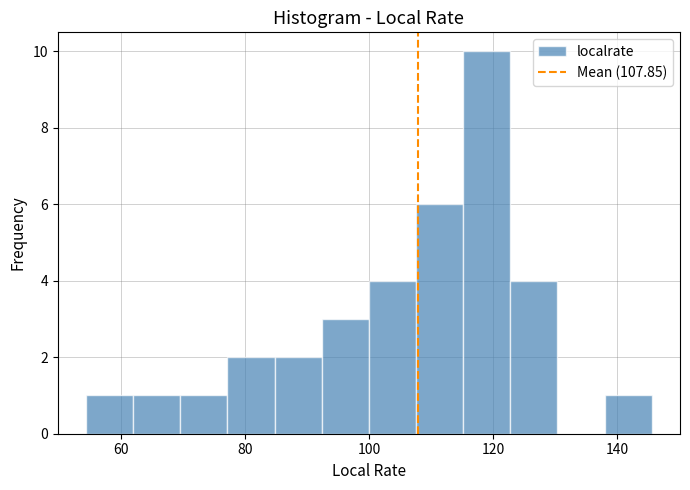

Around what value on the x-axis is the tallest bar? Give the approximate position of its centre, as read against the axis.

118